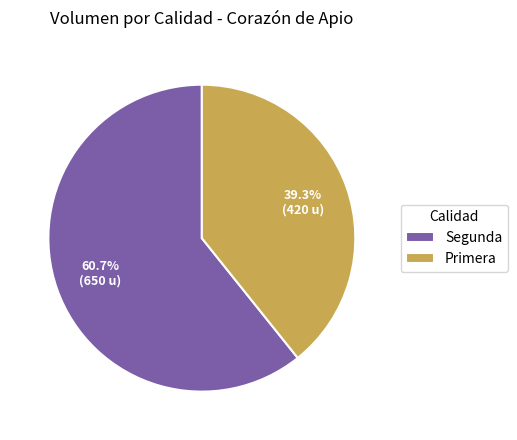

What is the ratio of the value at Segunda to the value at Primera?

1.5